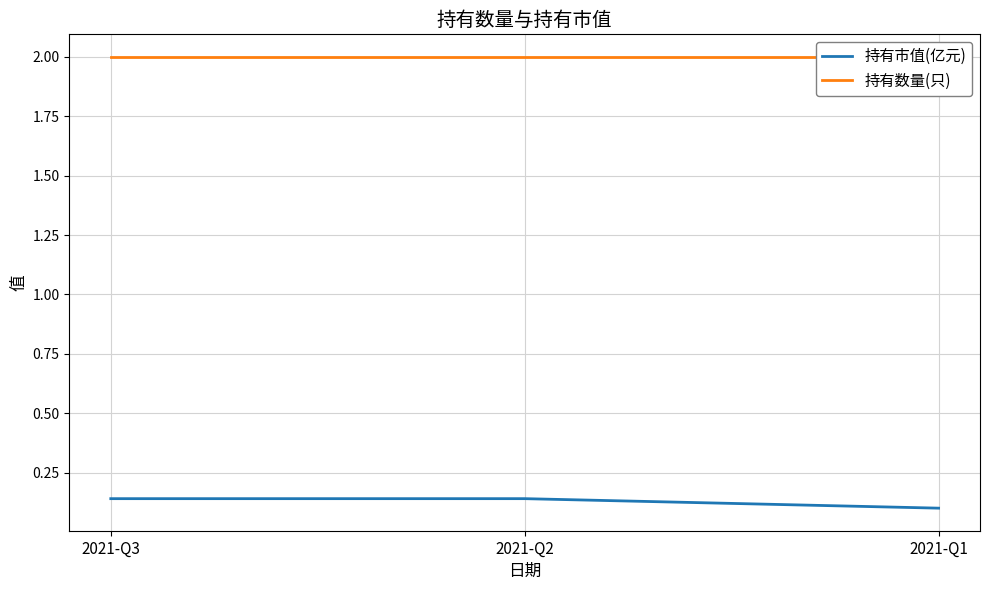

Which series has the largest total across all categories?

持有数量(只)